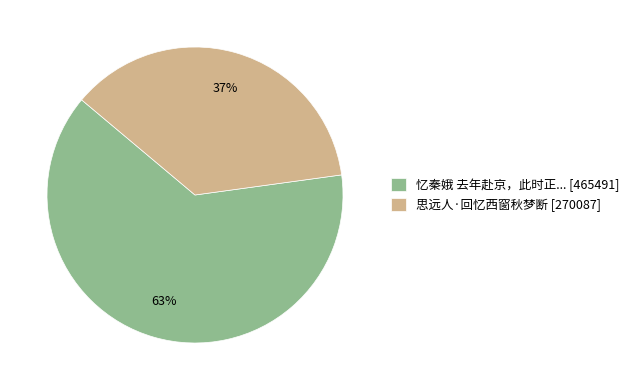

To the nearest percent, what is the average slice percentage?

50%